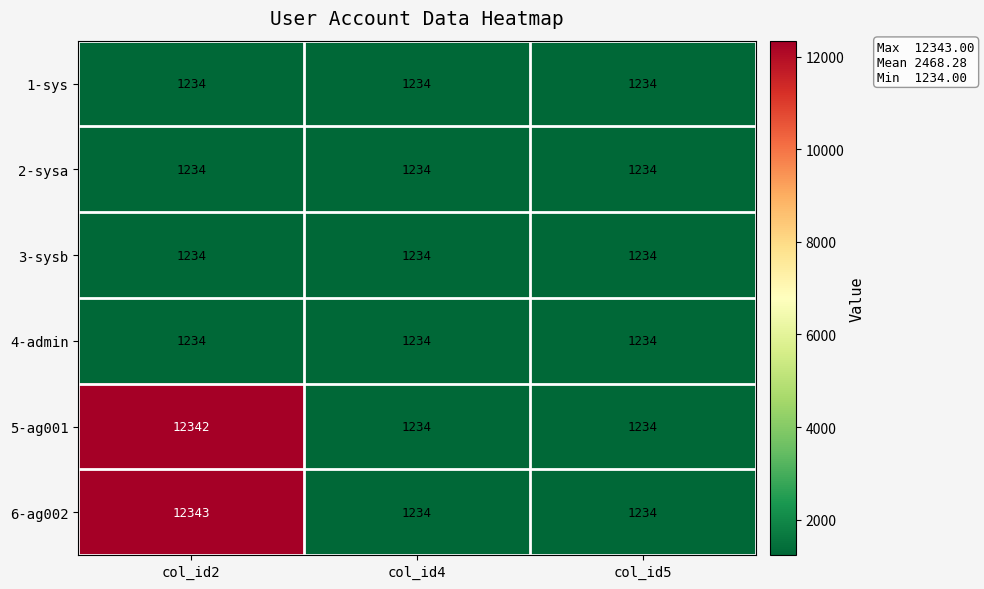

Reading left to right, extract all data points from this chart.

1-sys: col_id2=1234	col_id4=1234	col_id5=1234
2-sysa: col_id2=1234	col_id4=1234	col_id5=1234
3-sysb: col_id2=1234	col_id4=1234	col_id5=1234
4-admin: col_id2=1234	col_id4=1234	col_id5=1234
5-ag001: col_id2=12342	col_id4=1234	col_id5=1234
6-ag002: col_id2=12343	col_id4=1234	col_id5=1234